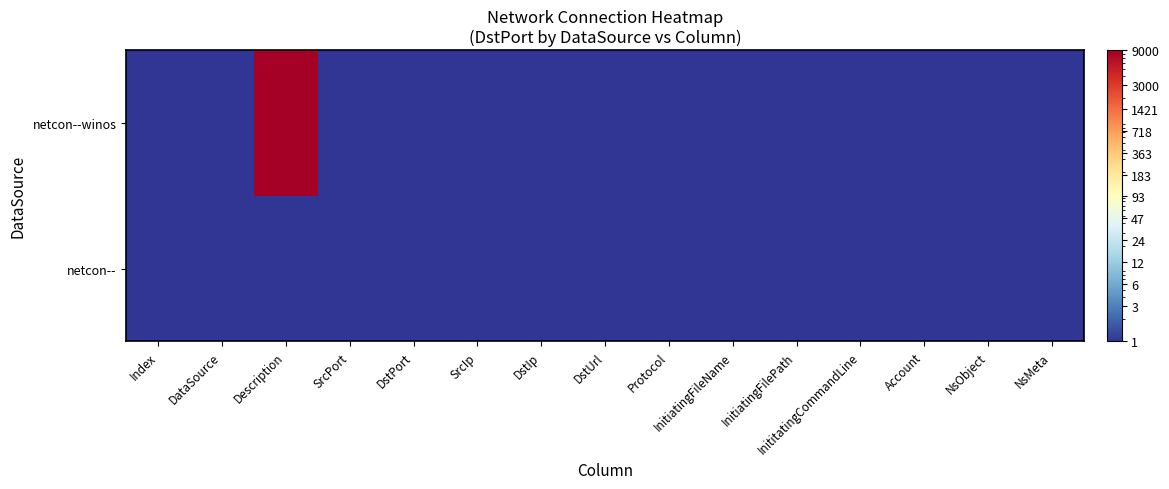

What is the maximum value shown in the chart?

9000.0